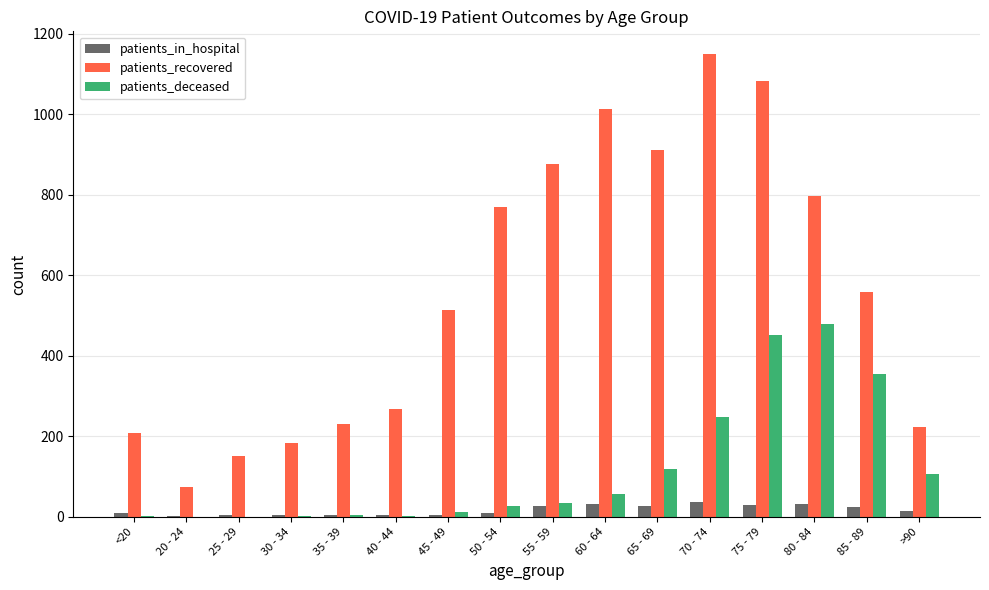

How many categories are shown in the chart?

16